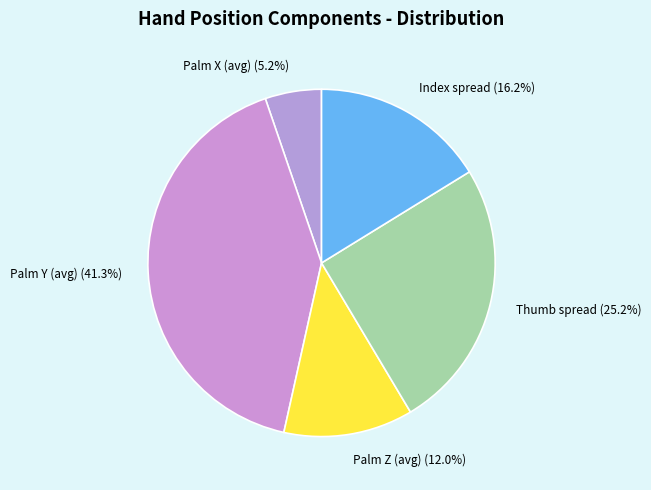

How many slices are in this pie chart?

5